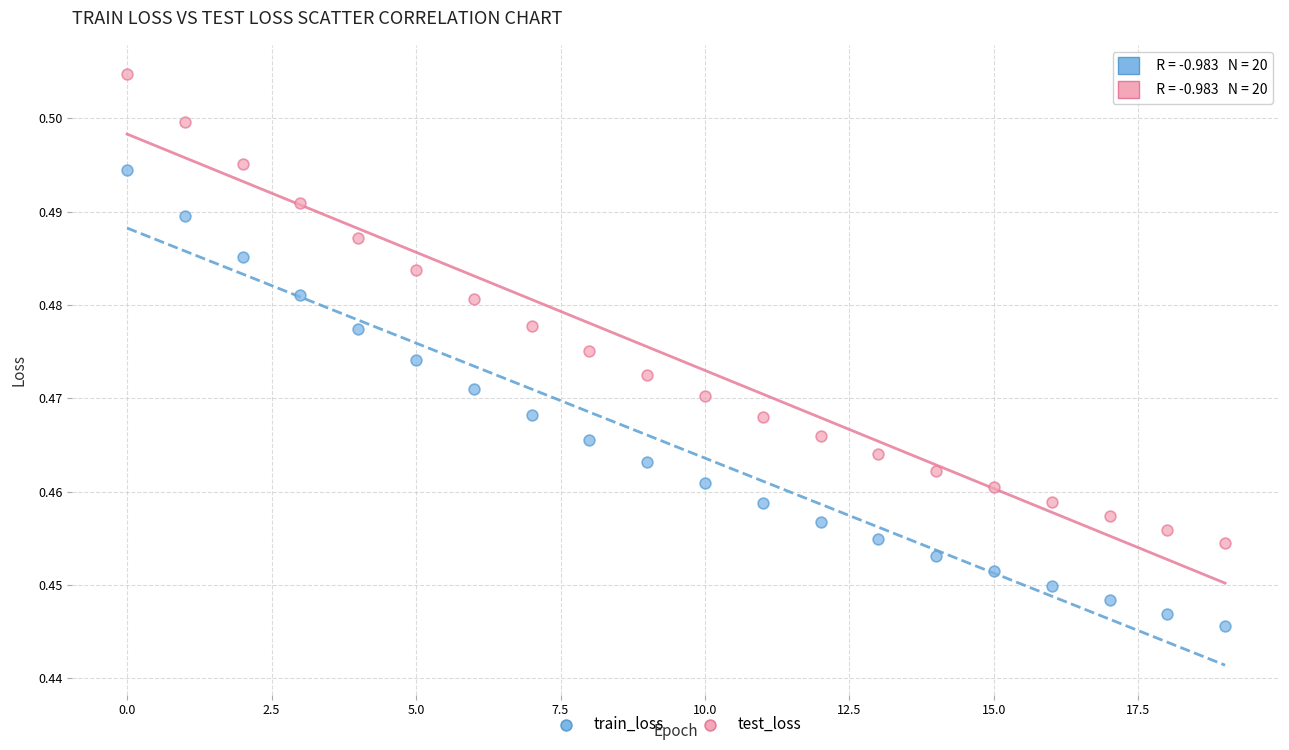

What are all the series names shown in the legend?

train_loss, test_loss